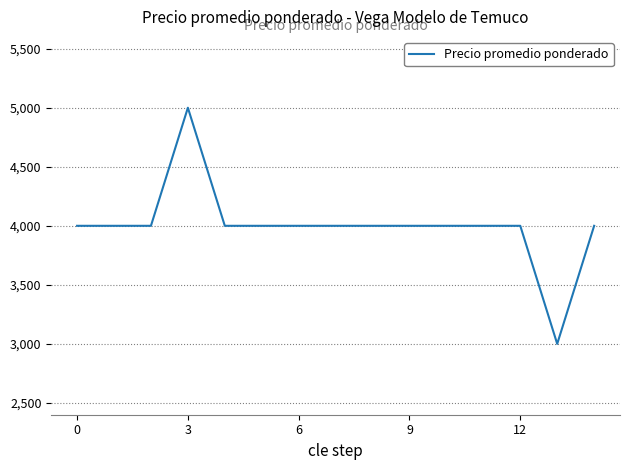

What is the difference between the maximum and minimum values?

2000